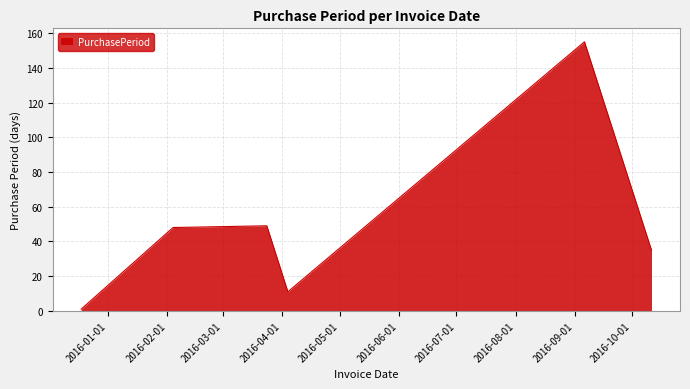

How many series are shown in this chart?

1